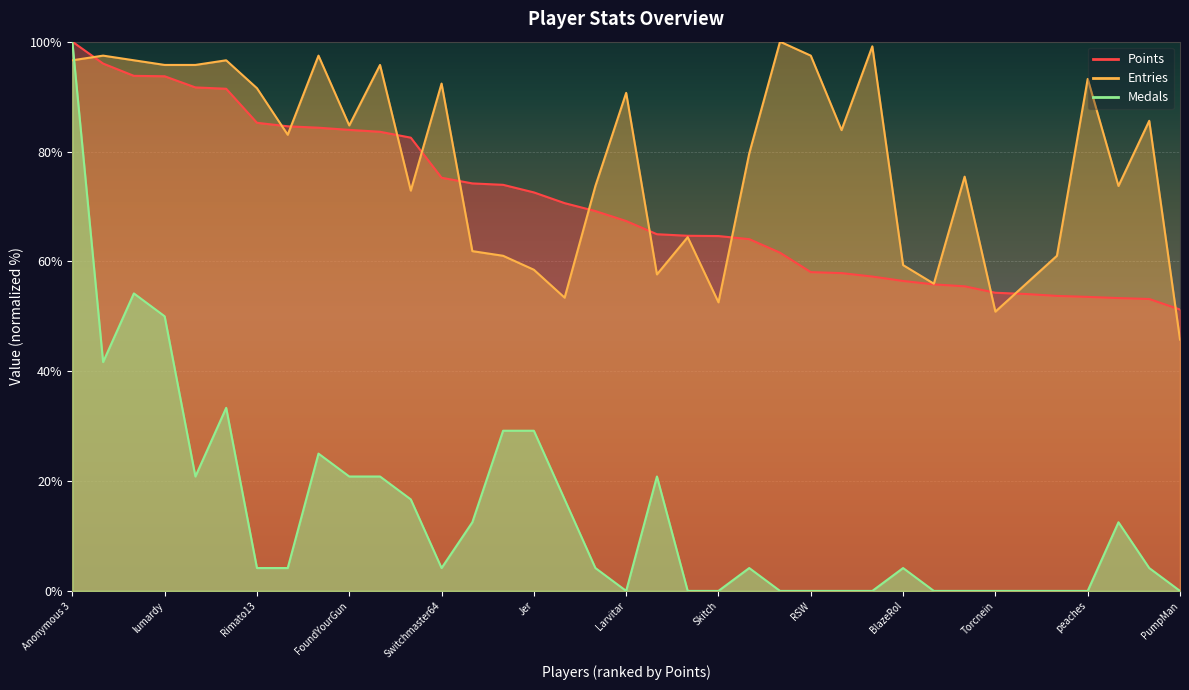

What is the spread (max minus min) of values at FoundYourGun?

63.9